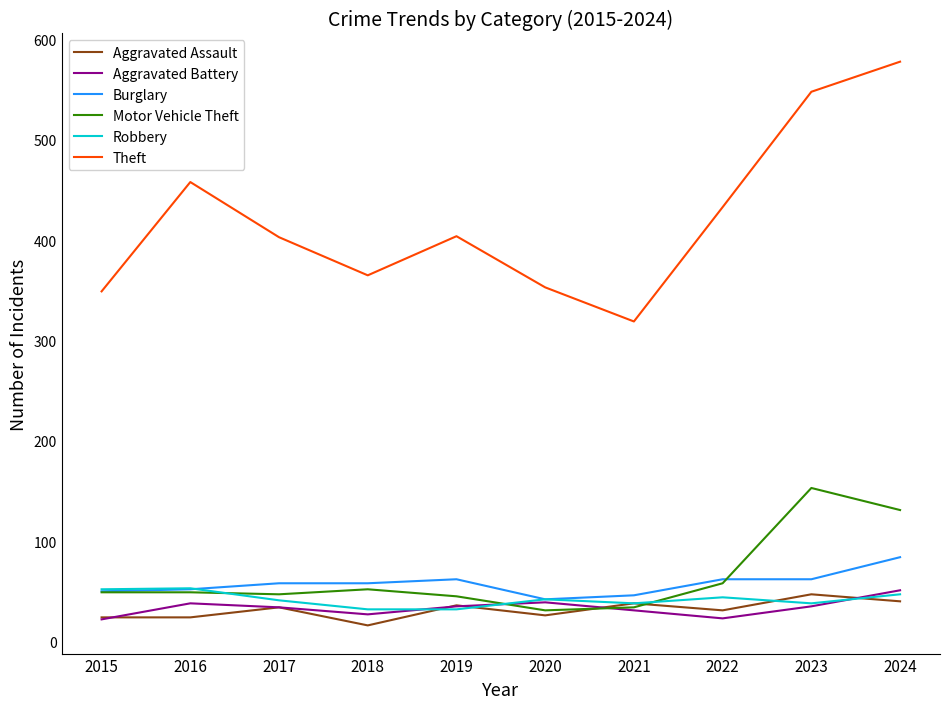

Which series has the widest spread of values?

Theft